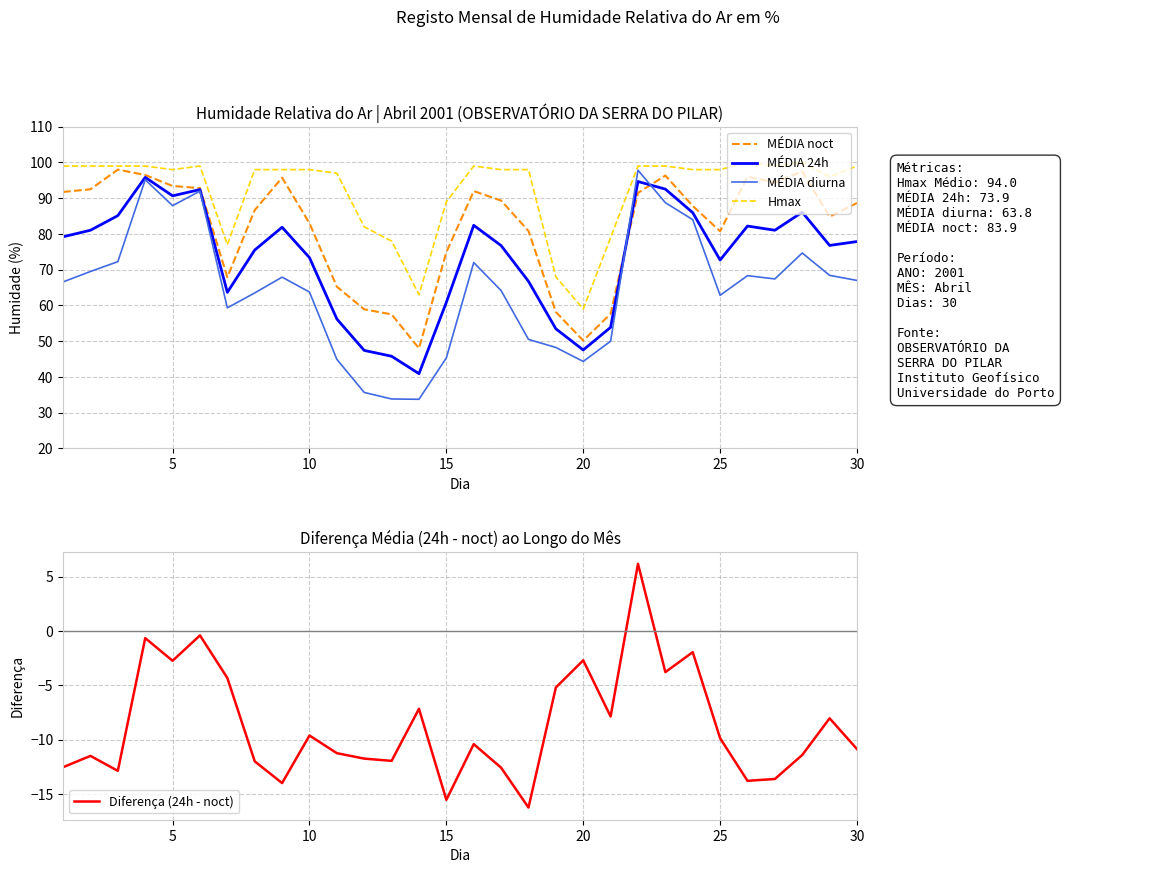

How many data points in Hmax are less than 98?

10